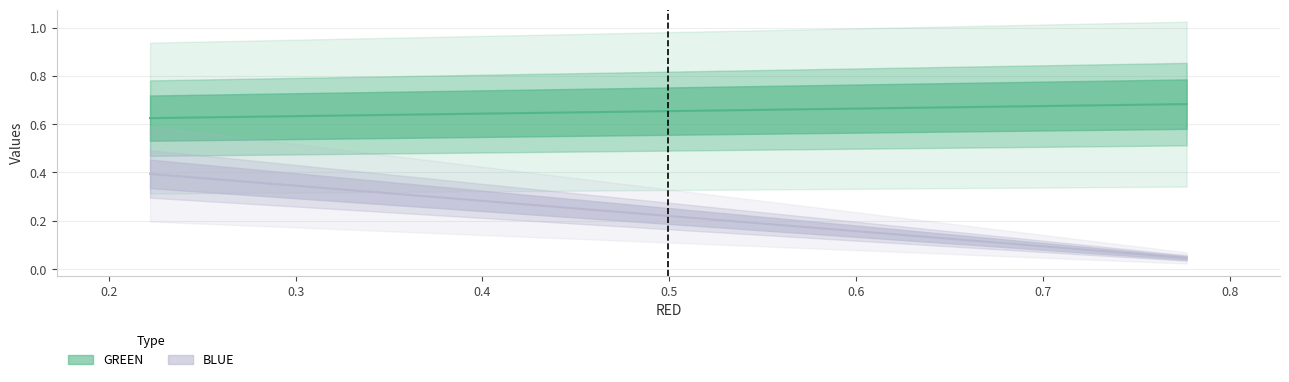

What is the total value across all series at 0.777?

0.7